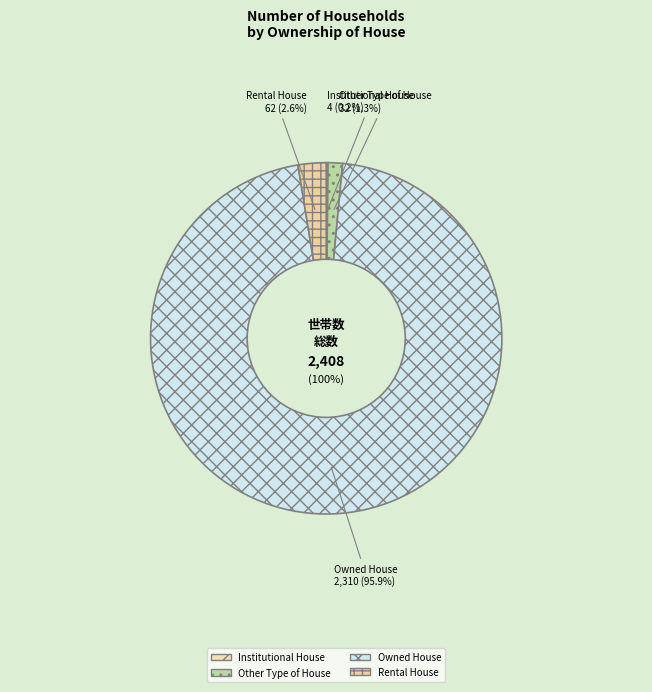

What portion of the pie excludes Owned House?

4.1%